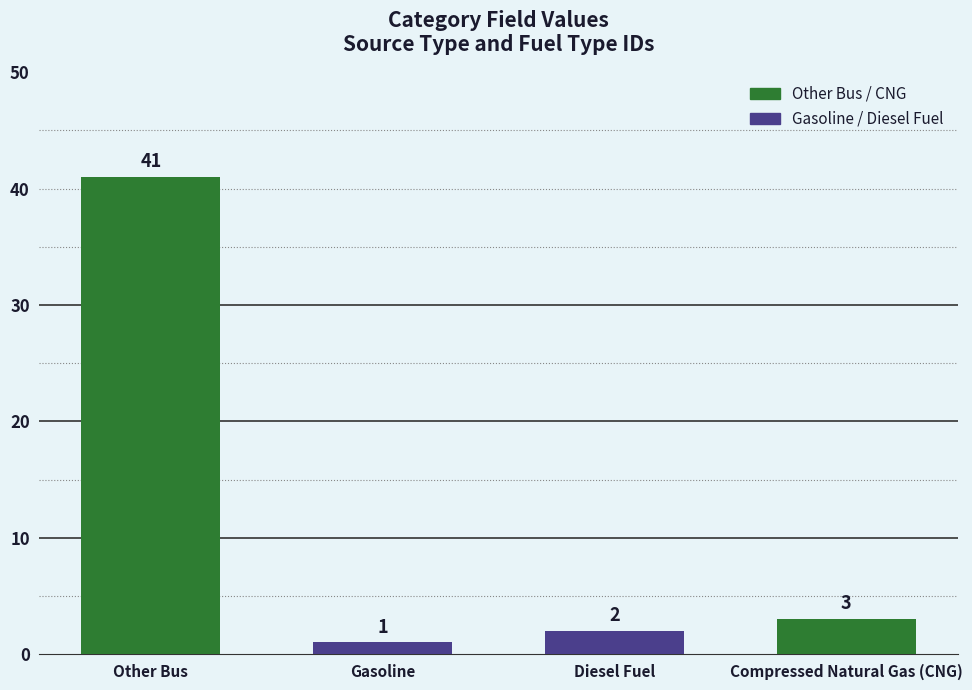

Reading right to left, list all the values displayed in this chart.

Compressed Natural Gas (CNG)=3	Diesel Fuel=2	Gasoline=1	Other Bus=41